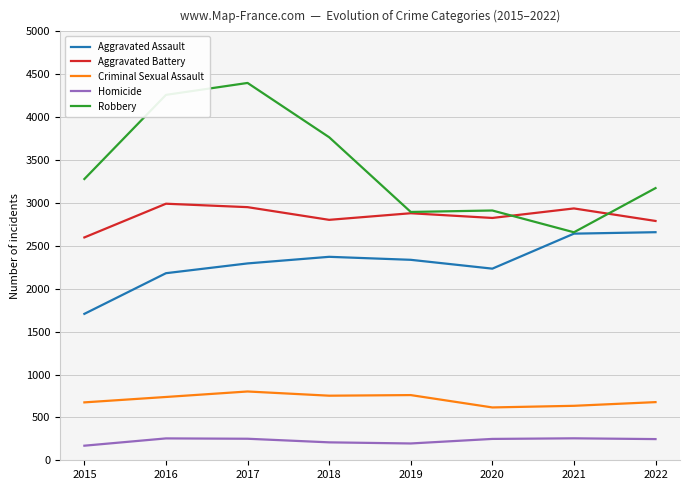

What is the difference between the maximum and second lowest values in the Aggravated Assault series?

478